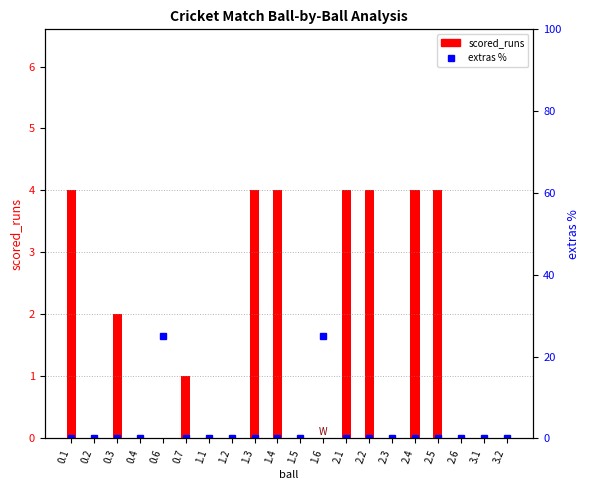

What is the difference between the maximum and minimum values in the extras % series?

25